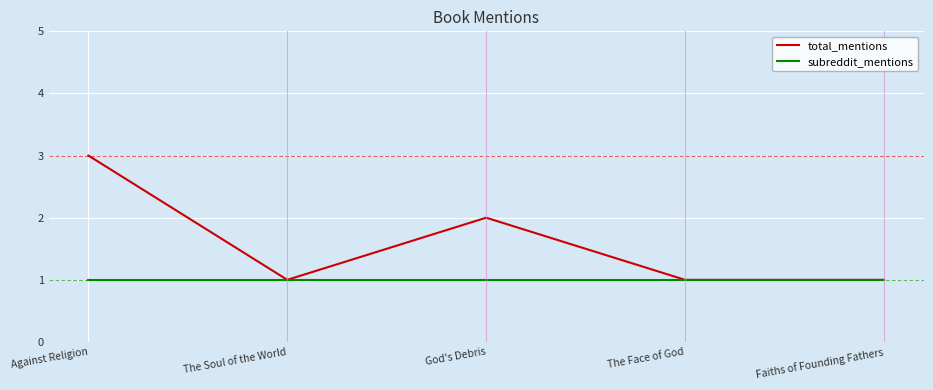

Between Against Religion and God's Debris, which series saw the biggest shift?

total_mentions